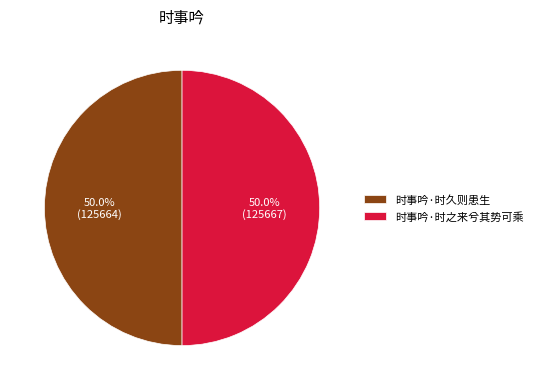

Is the sum of 时事吟·时之来兮其势可乘 and 时事吟·时久则患生 greater than half?

Yes